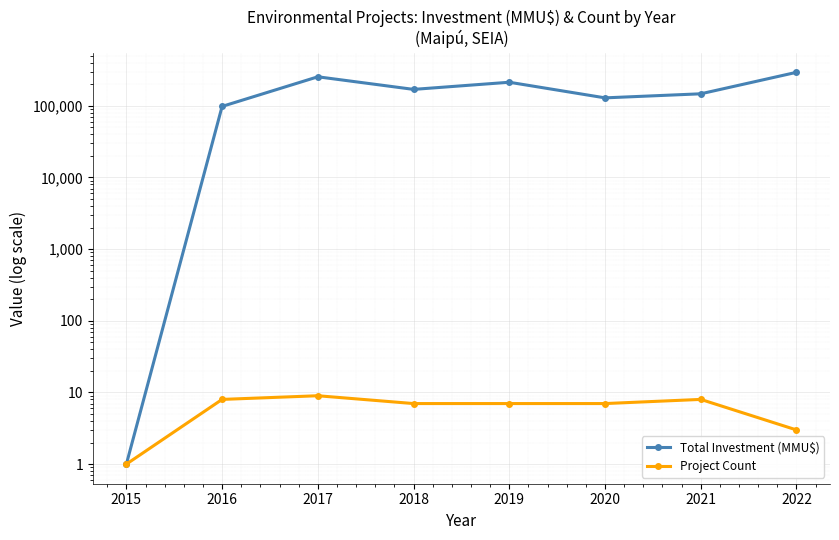

True or false: Total Investment (MMU$) and Project Count cross at least once.

False